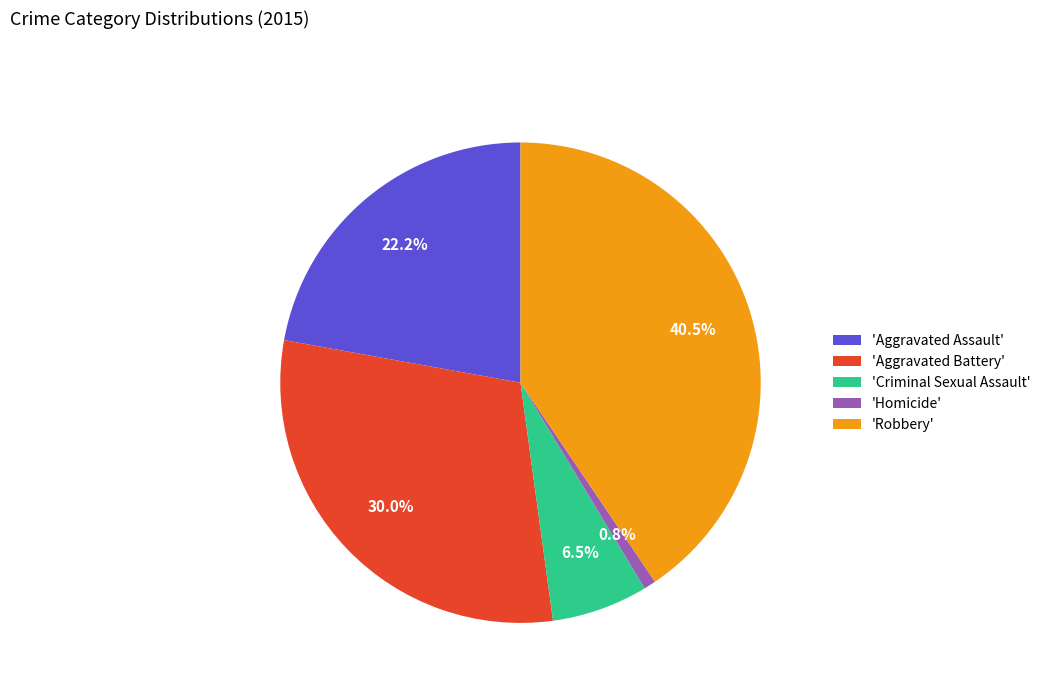

Which category has the smallest portion of the pie?

'Homicide'